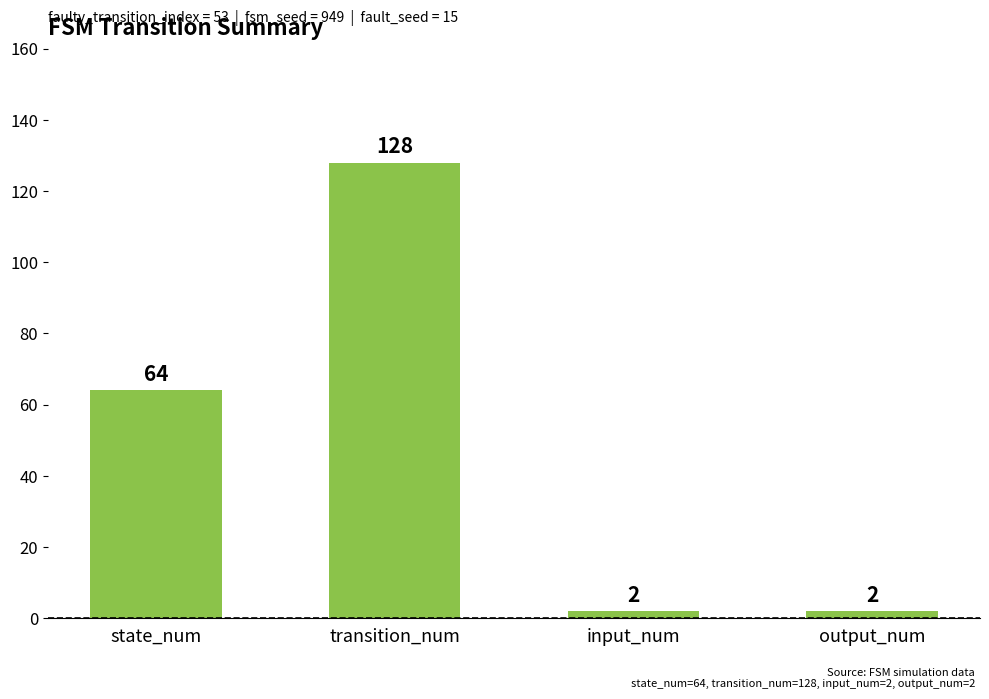

True or false: the data shows 2 at output_num.

True